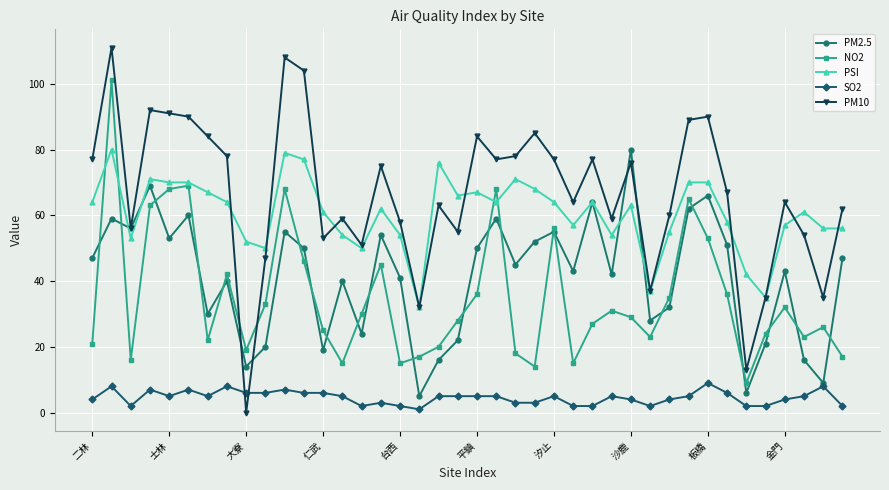

How many distinct data groups are displayed?

5